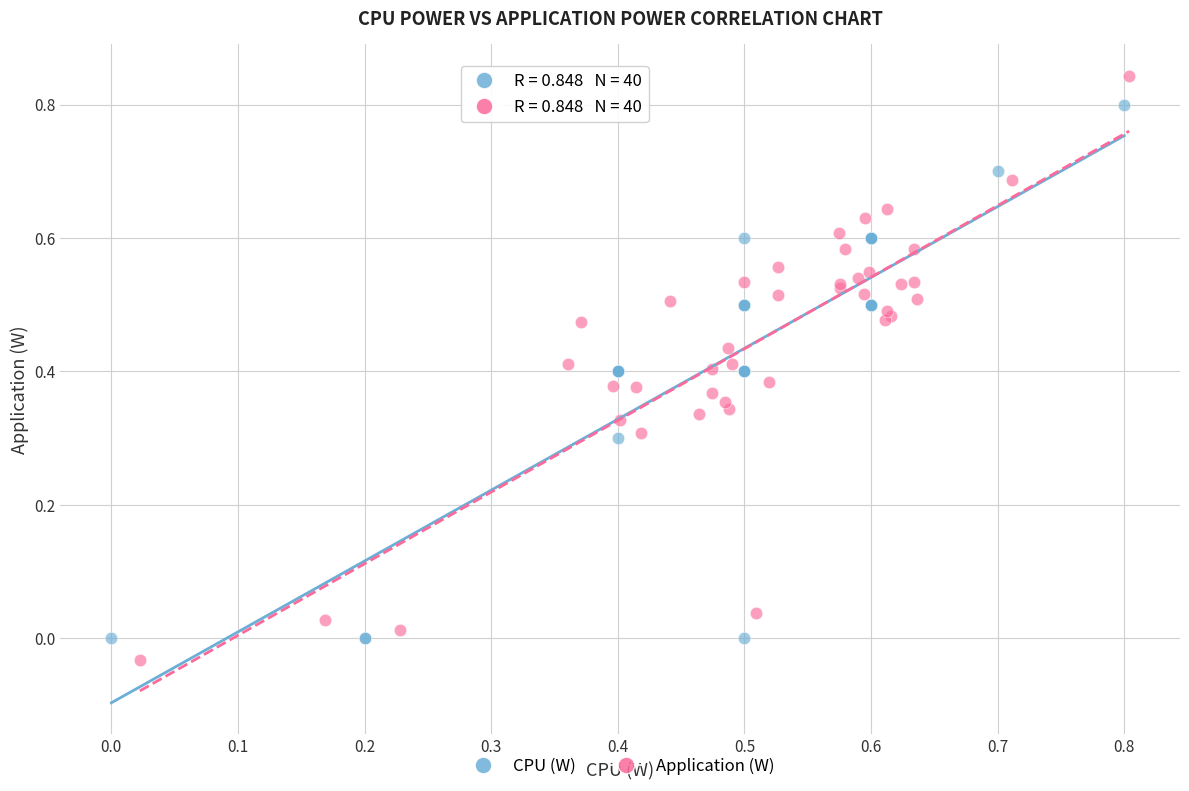

Which series reaches the maximum Y coordinate?

Application (W)